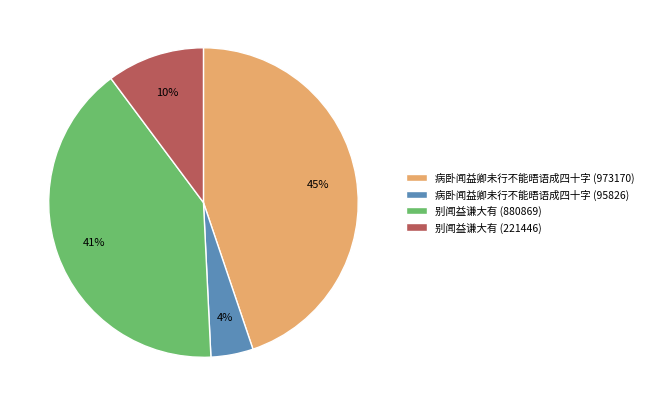

To the nearest percent, what is the difference between the 别闻益谦大有 (221446) and 病卧闻益卿未行不能晤语成四十字 (973170) slice percentages?

35%